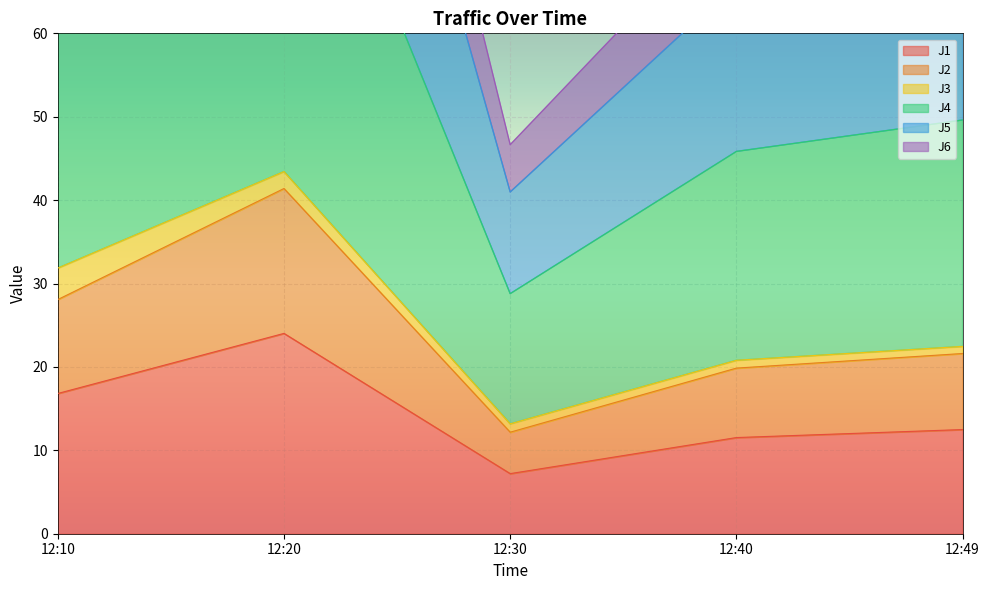

Where does the J4 series first go above 71?

12:10